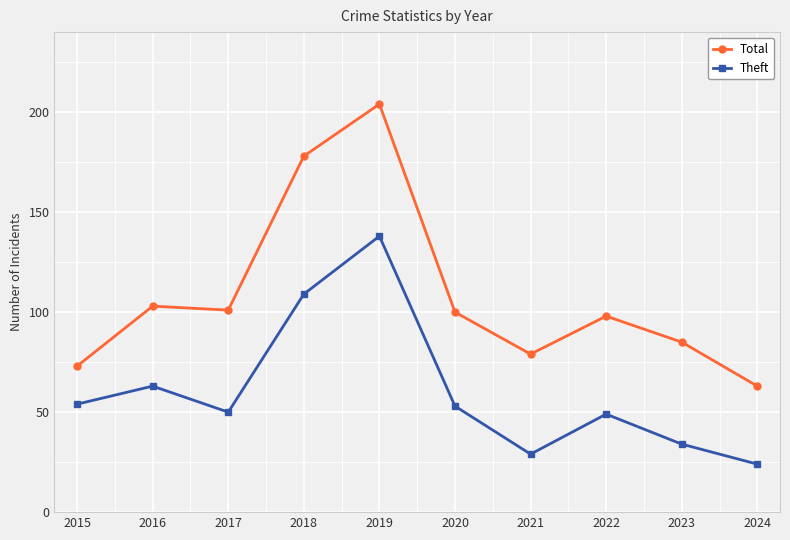

True or false: Theft and Total intersect in this chart.

False